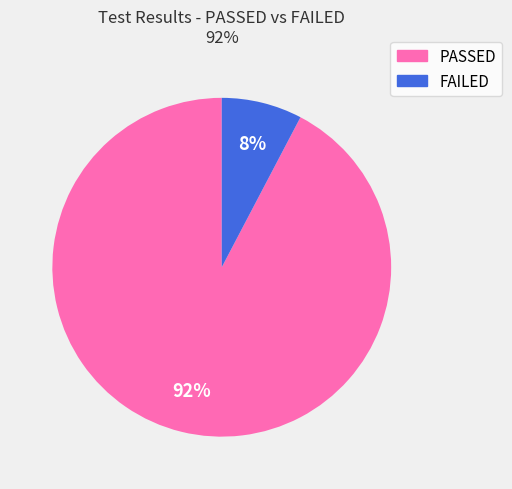

To the nearest percent, what is the average slice percentage?

50%